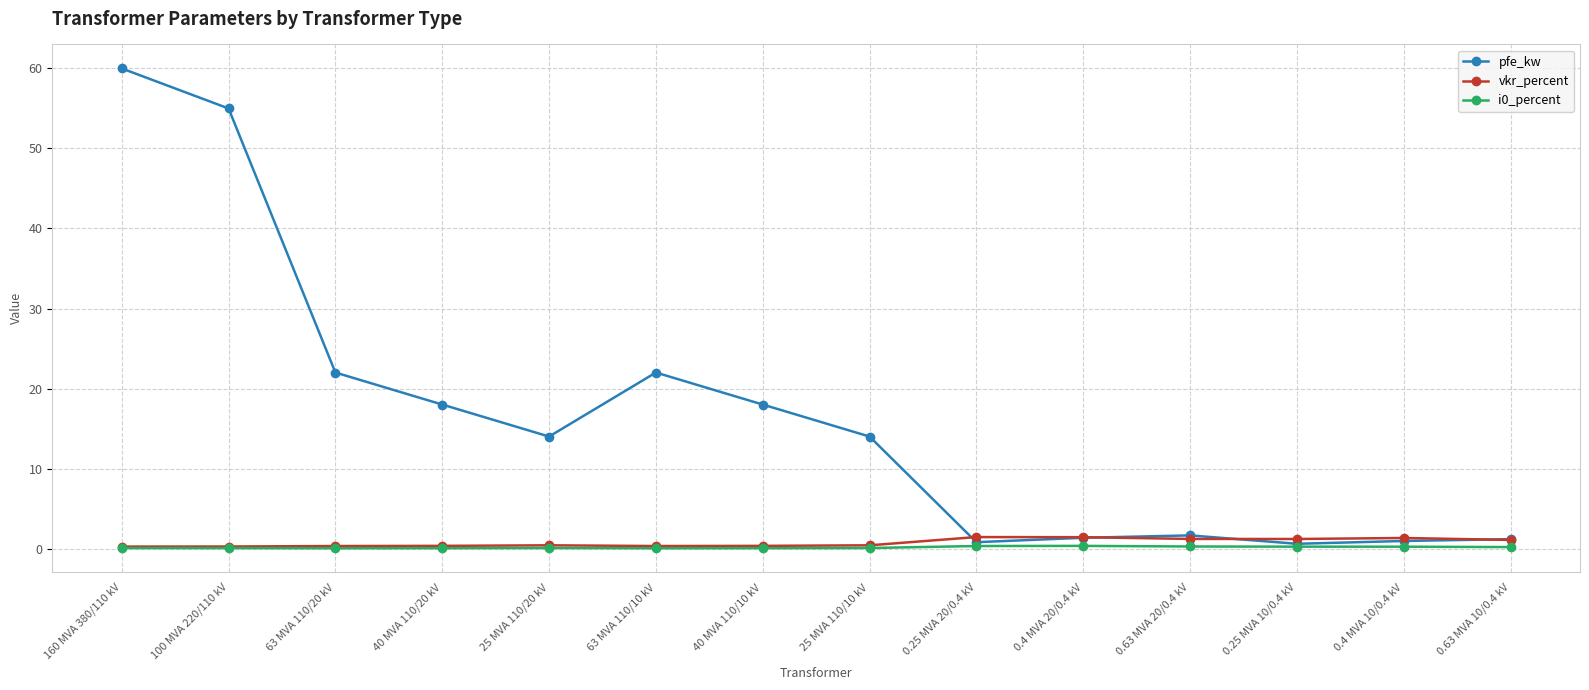

What is the label of the 12th point from the left?

0.25 MVA 10/0.4 kV